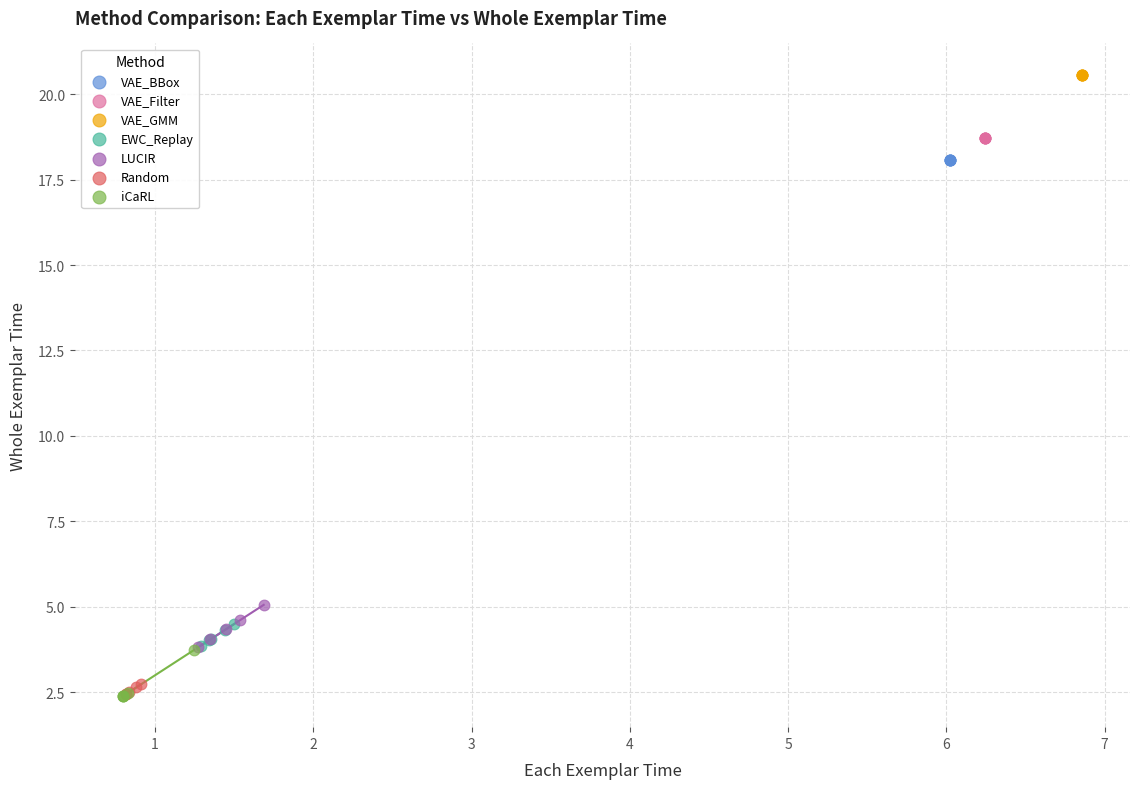

Which series contains the highest Y value?

VAE_GMM